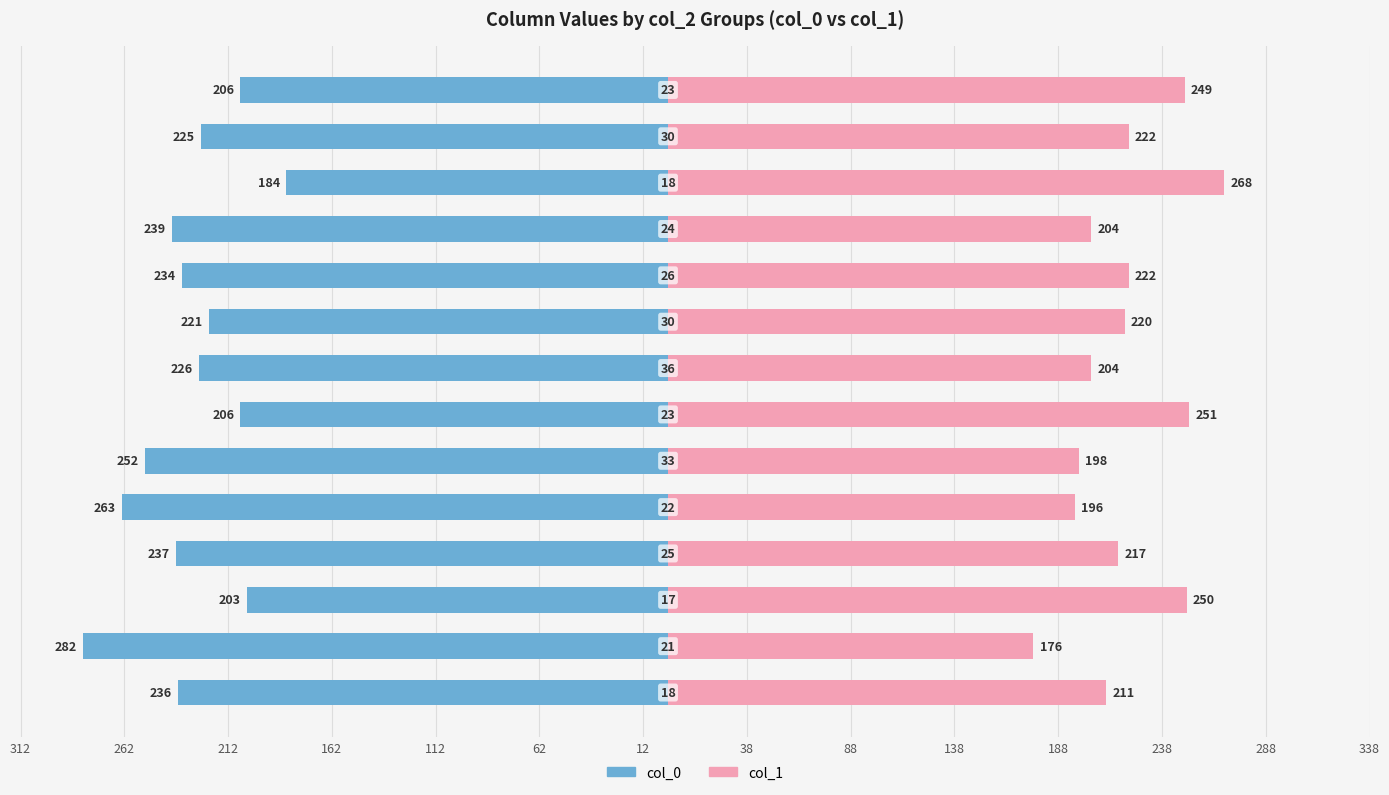

What is the difference between the maximum and minimum values in the col_0 series?

98